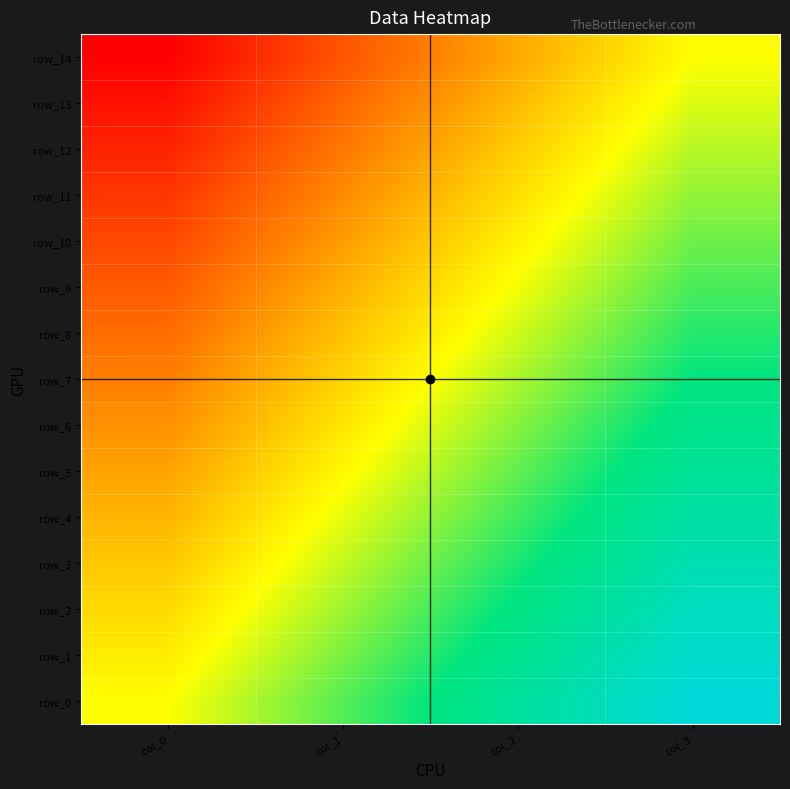

Which category has the lowest value in the row_13 series?

col_0